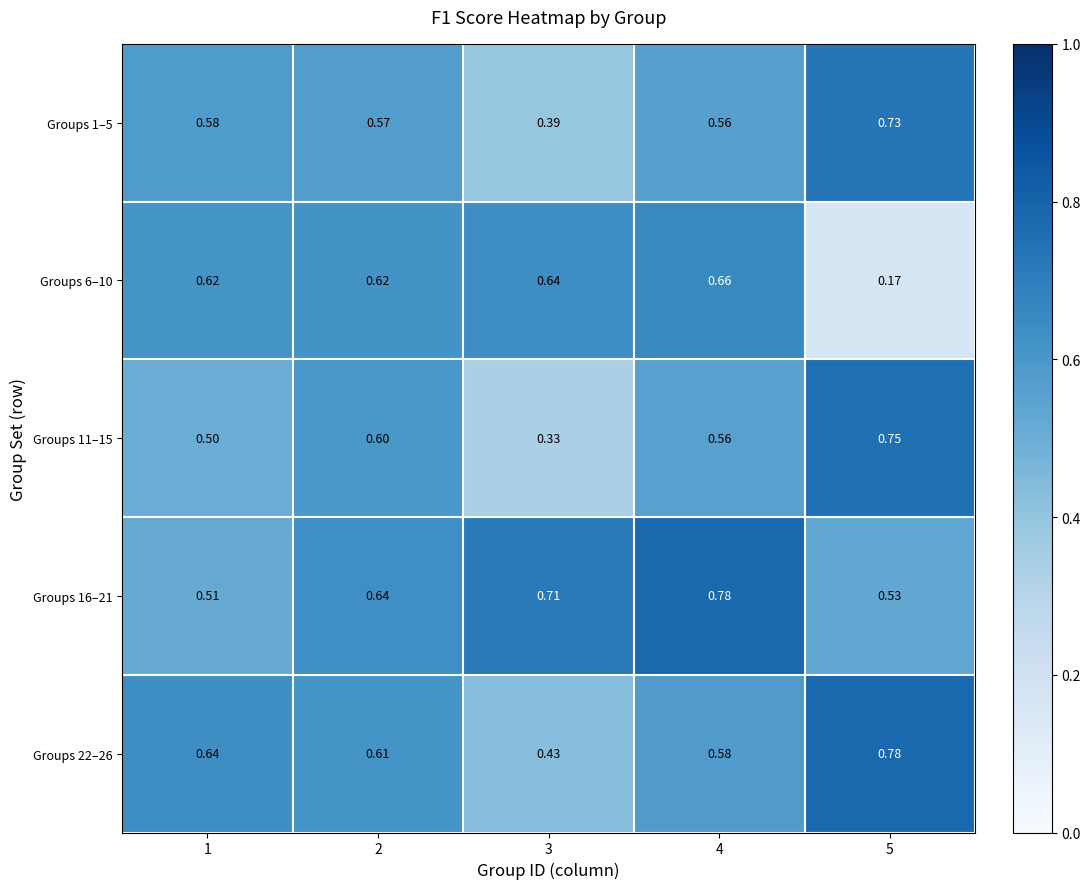

Is the value of Groups 6–10 at 5 greater than the value of Groups 11–15 at 5?

No